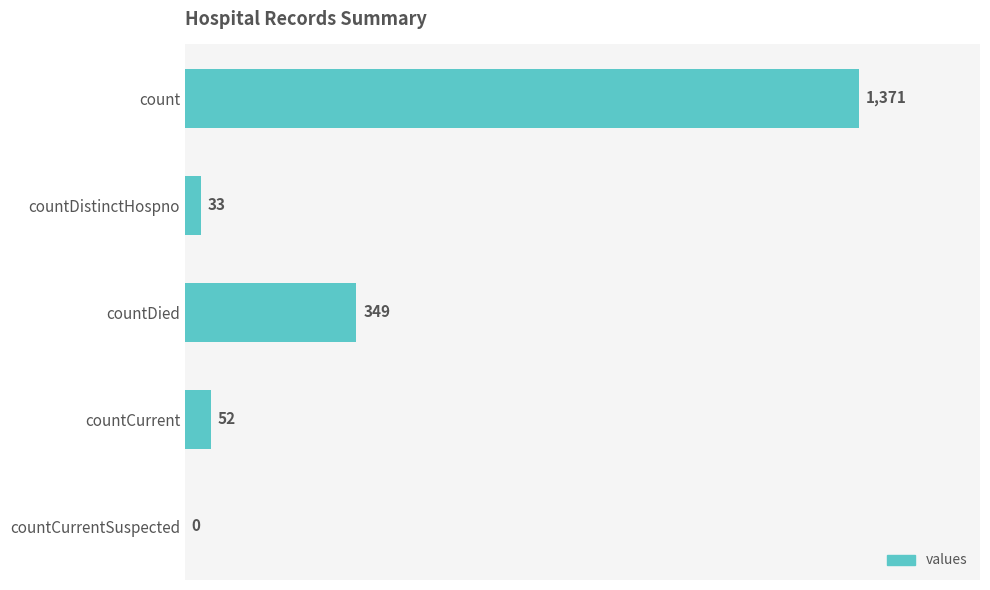

Reading top to bottom, what are all the values shown in this chart?

count=1371	countDistinctHospno=33	countDied=349	countCurrent=52	countCurrentSuspected=0